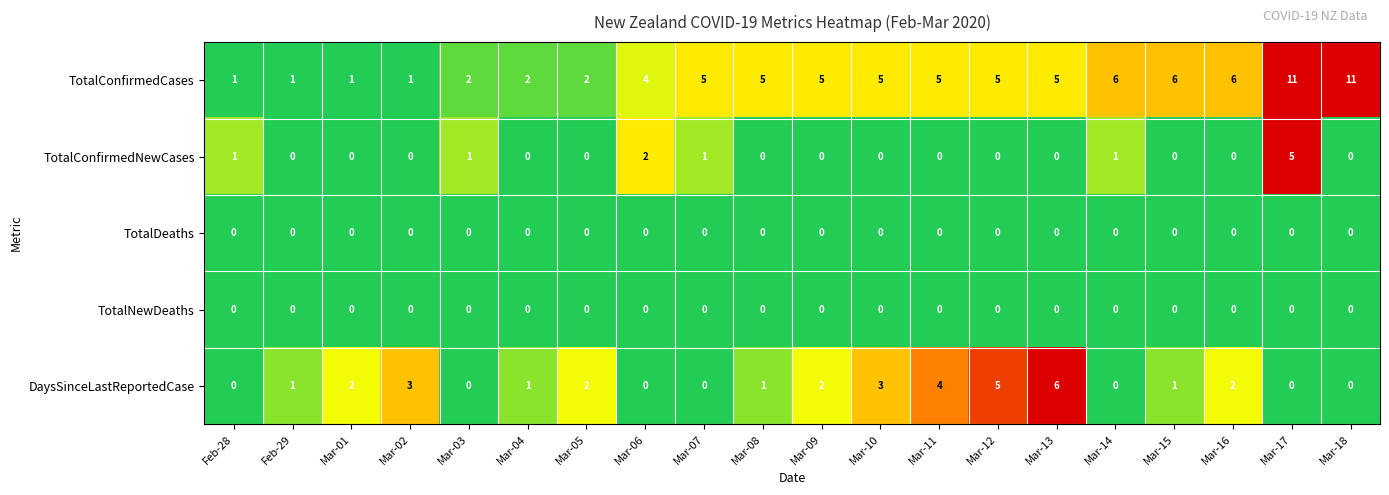

How many distinct data groups are displayed?

5